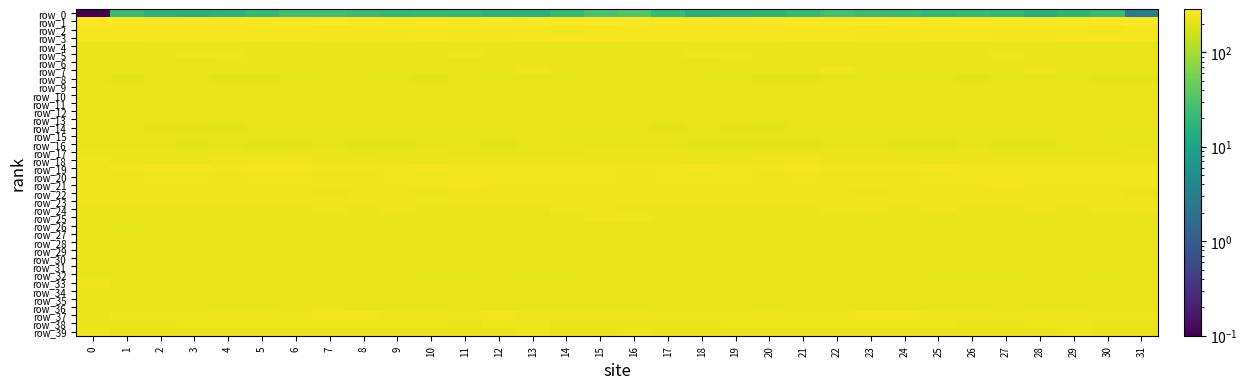

Which series has the largest total across all categories?

row_1